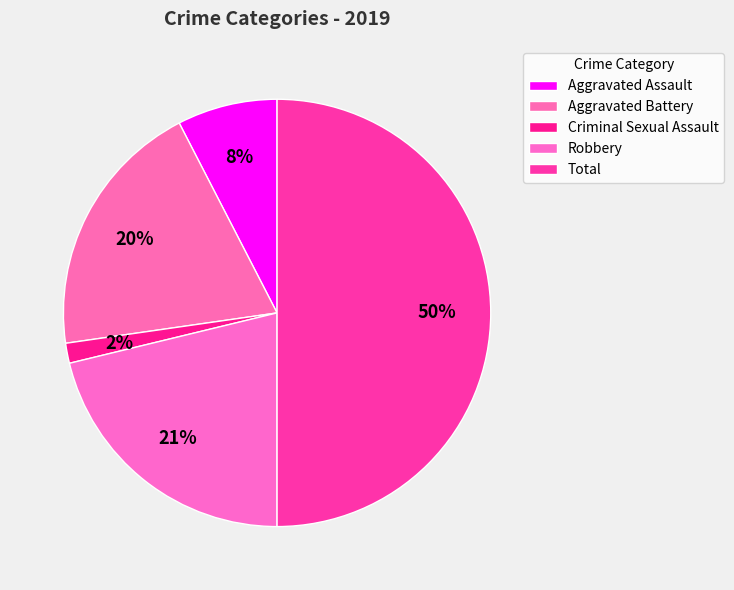

To the nearest percent, what is the combined percentage of Aggravated Assault and Criminal Sexual Assault?

9%